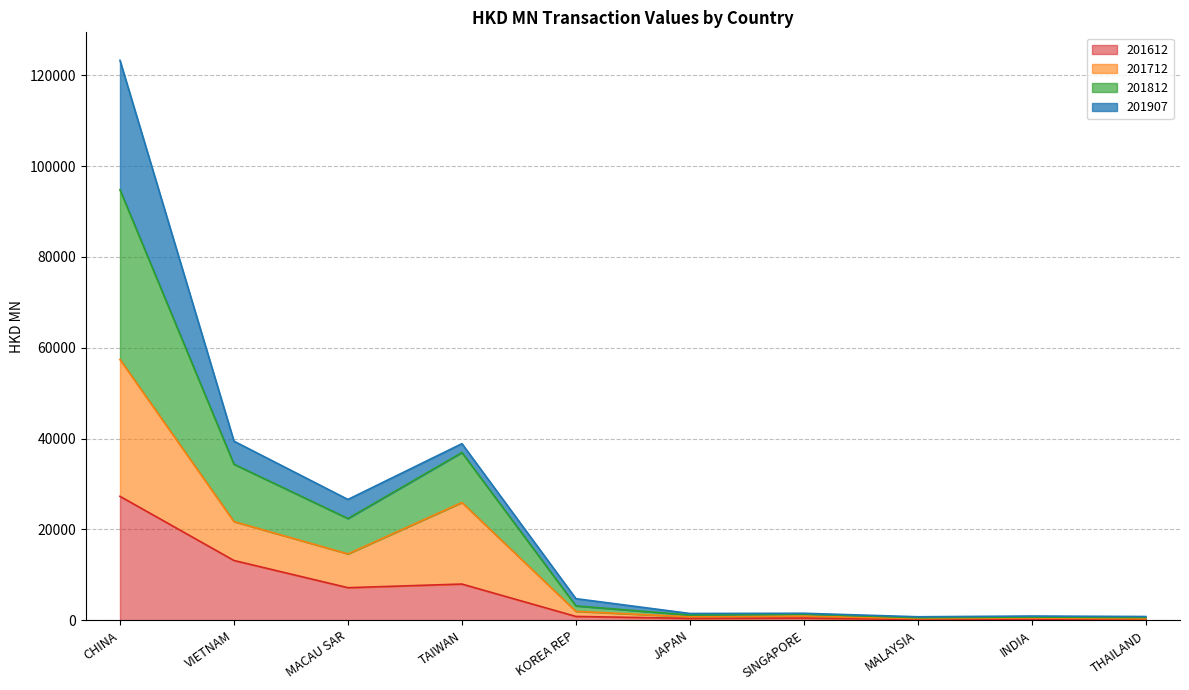

True or false: 201812 and 201612 cross at least once.

False